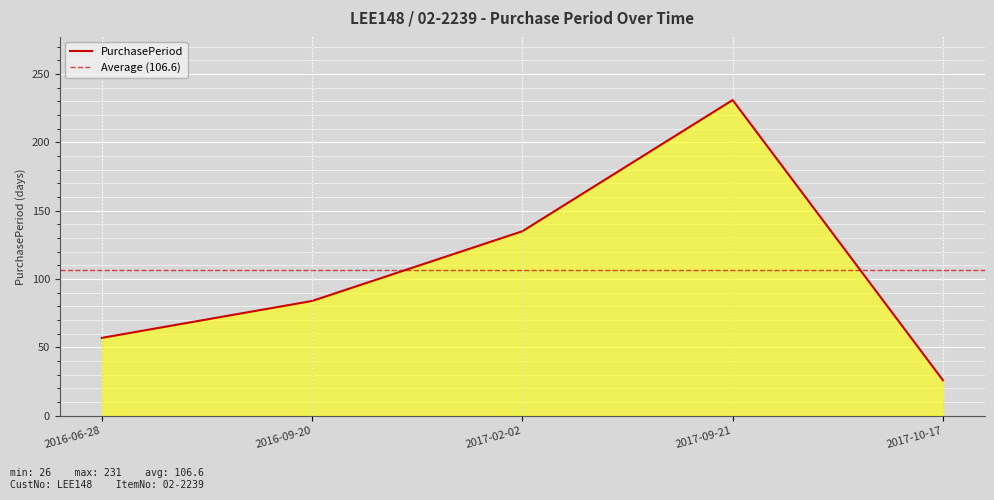

How many values are below 84?

2